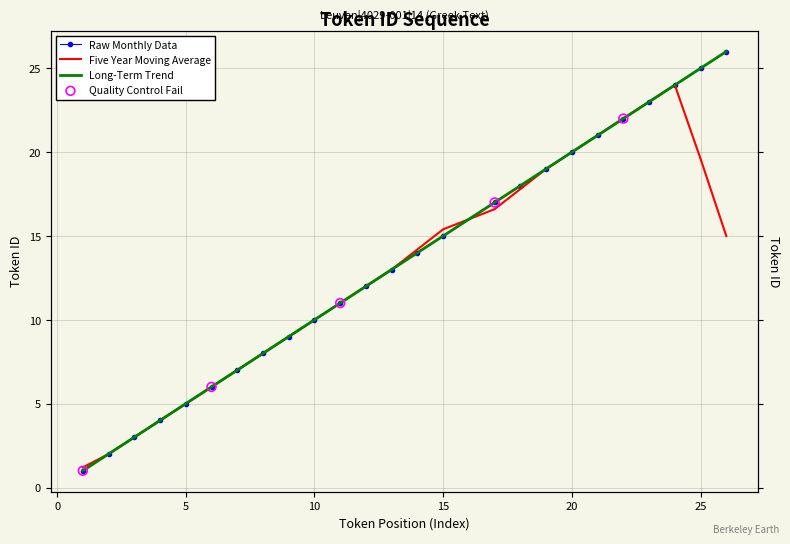

Between 10 and 13, which is larger?

13